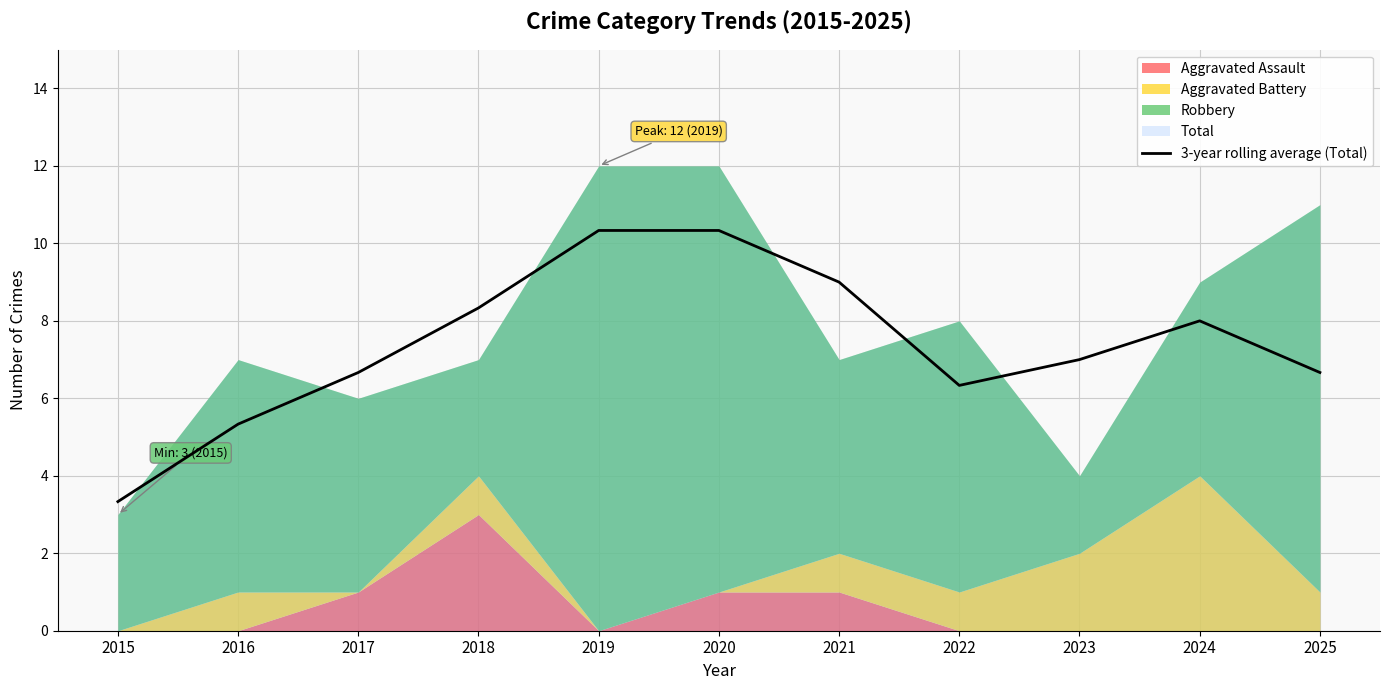

The value of 3-year rolling average (Total) at 2015 is 1.3. True or false?

False